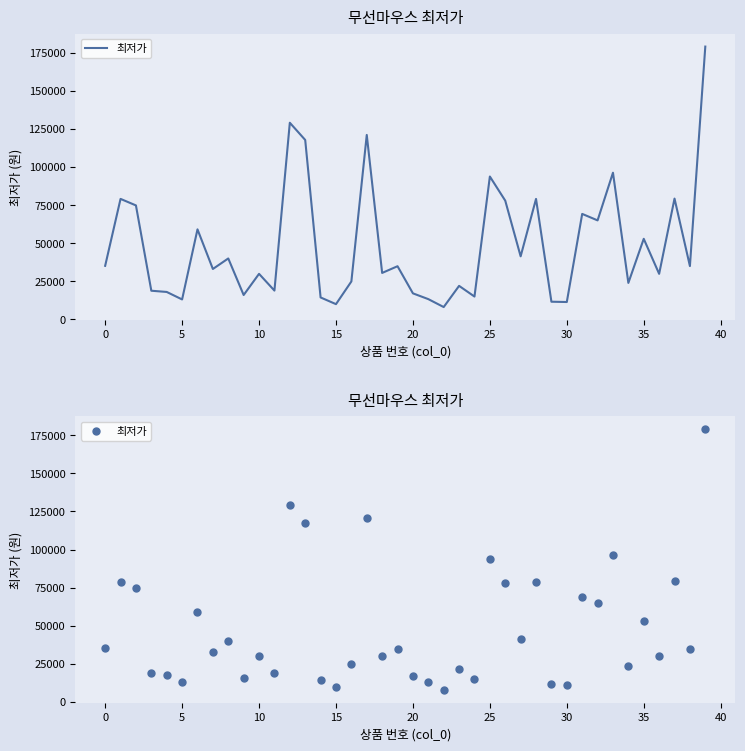

Approximately how many times larger is the value at 21 compared to 31?

0.2